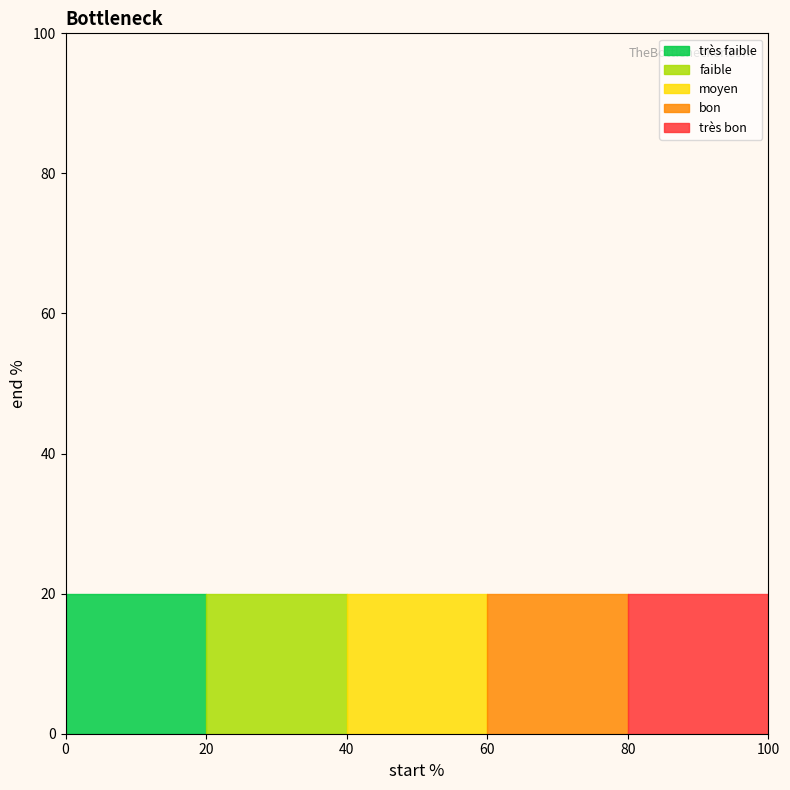

At which category does the chart reach its peak across all series?

très bon